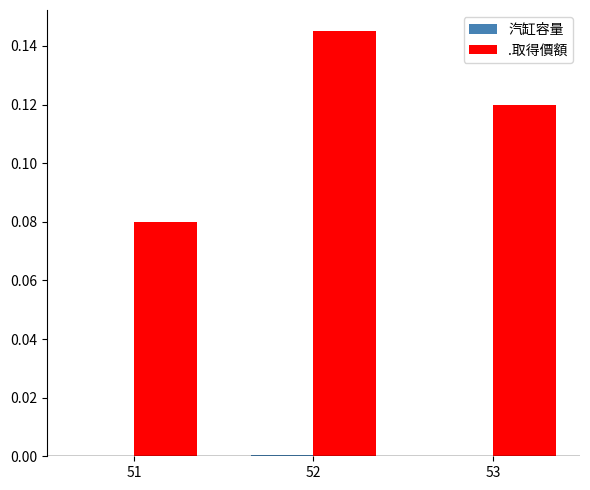

Does the chart contain stacked bars?

No